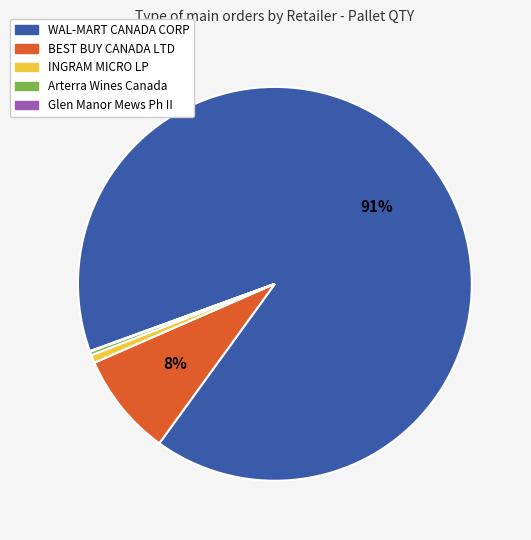

To the nearest percent, what is the average slice percentage?

20%